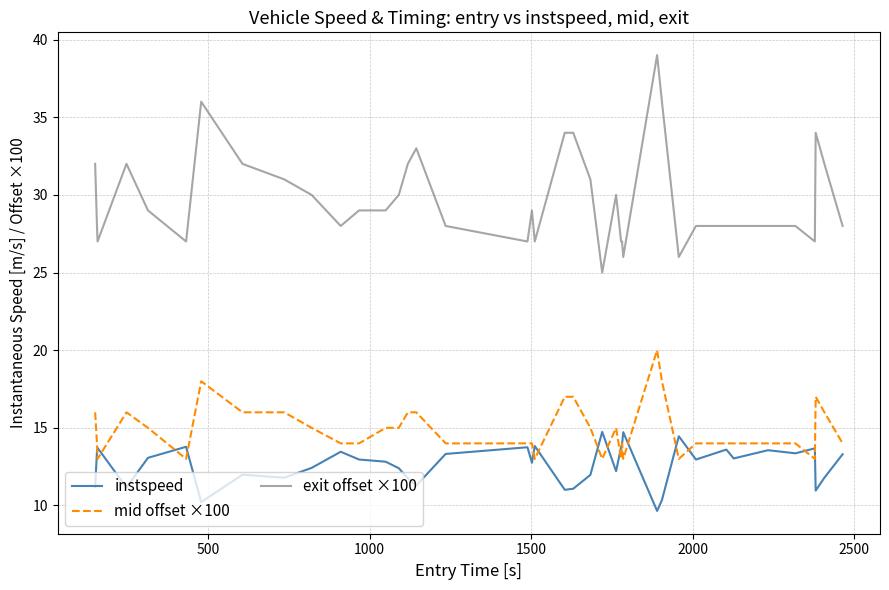

List the series in order of their peak value, lowest first.

instspeed, mid offset ×100, exit offset ×100